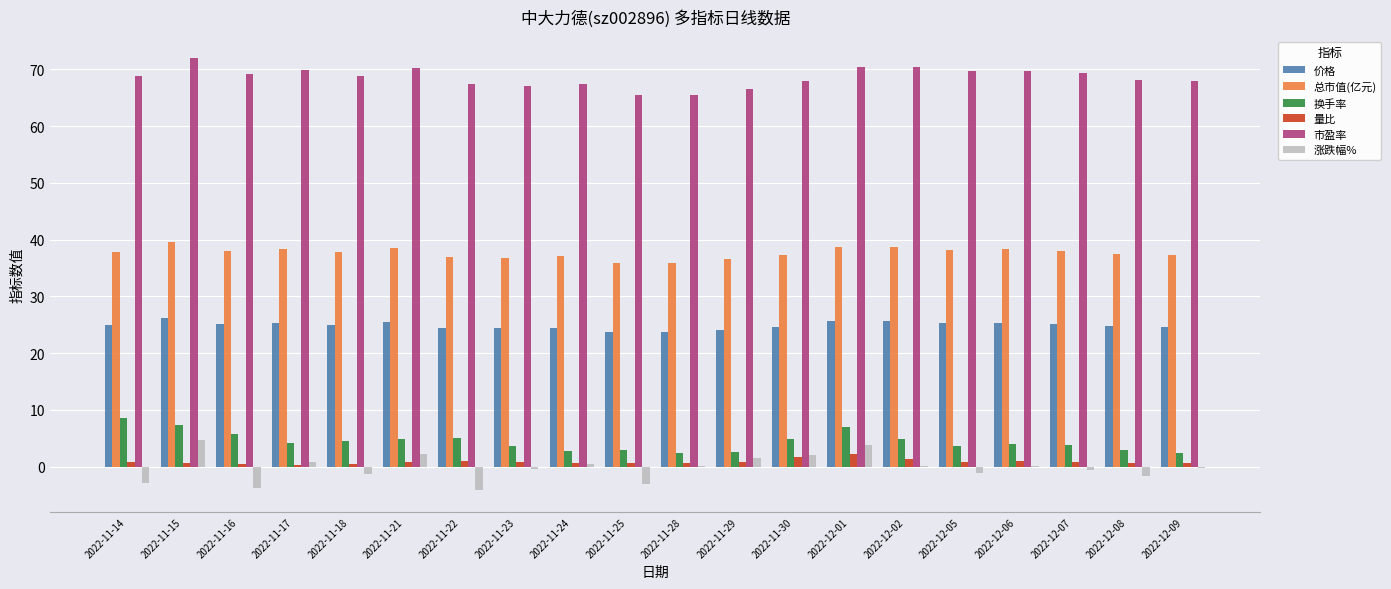

What is the sum of all 涨跌幅% values?

-3.6